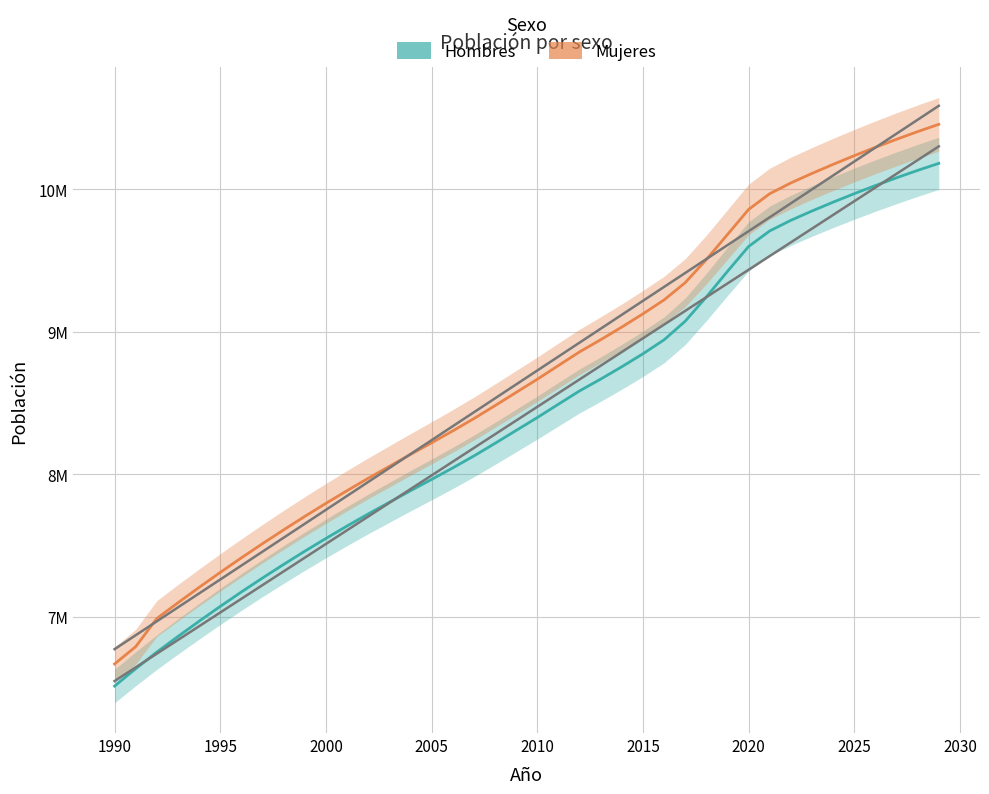

Which series has the largest range (max minus min)?

Mujeres